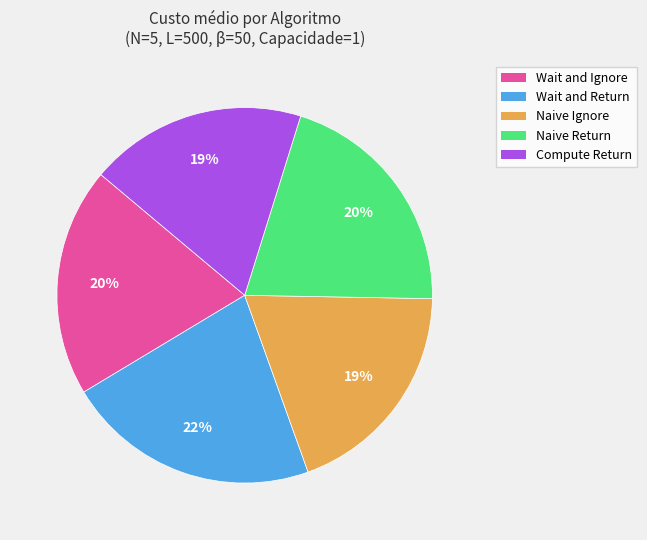

What is the largest slice in the pie chart?

Wait and Return